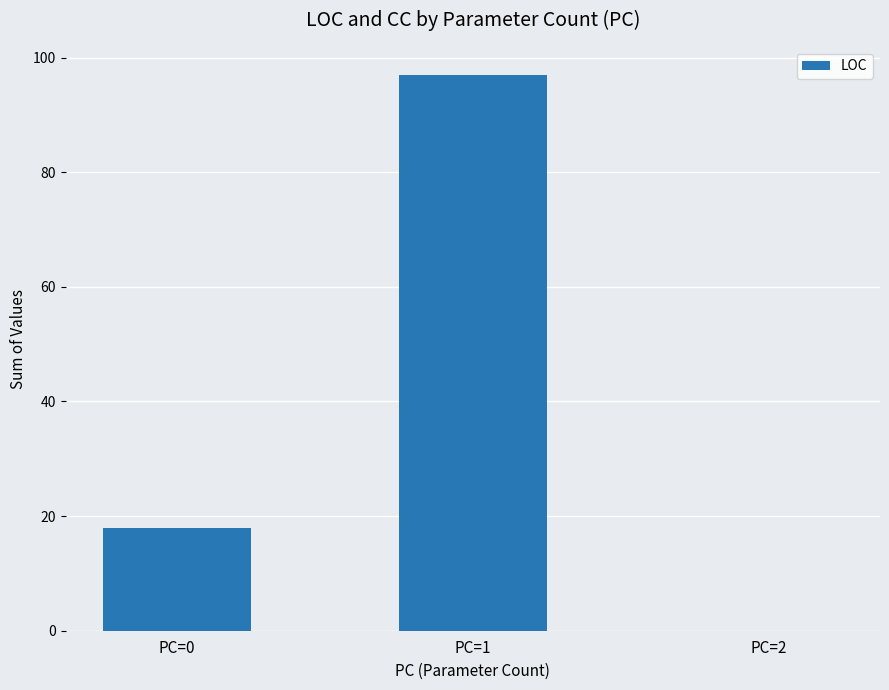

What is the change in value from PC=1 to PC=2?

-97